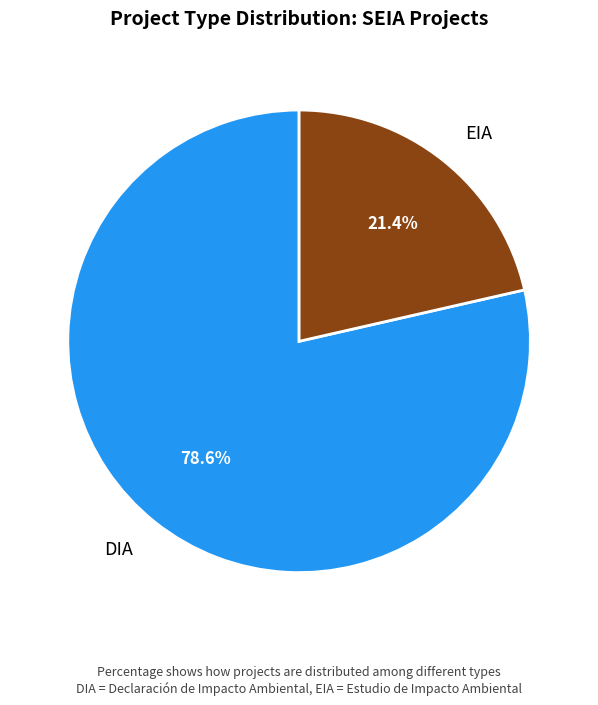

True or false: DIA accounts for 69% of the total.

False